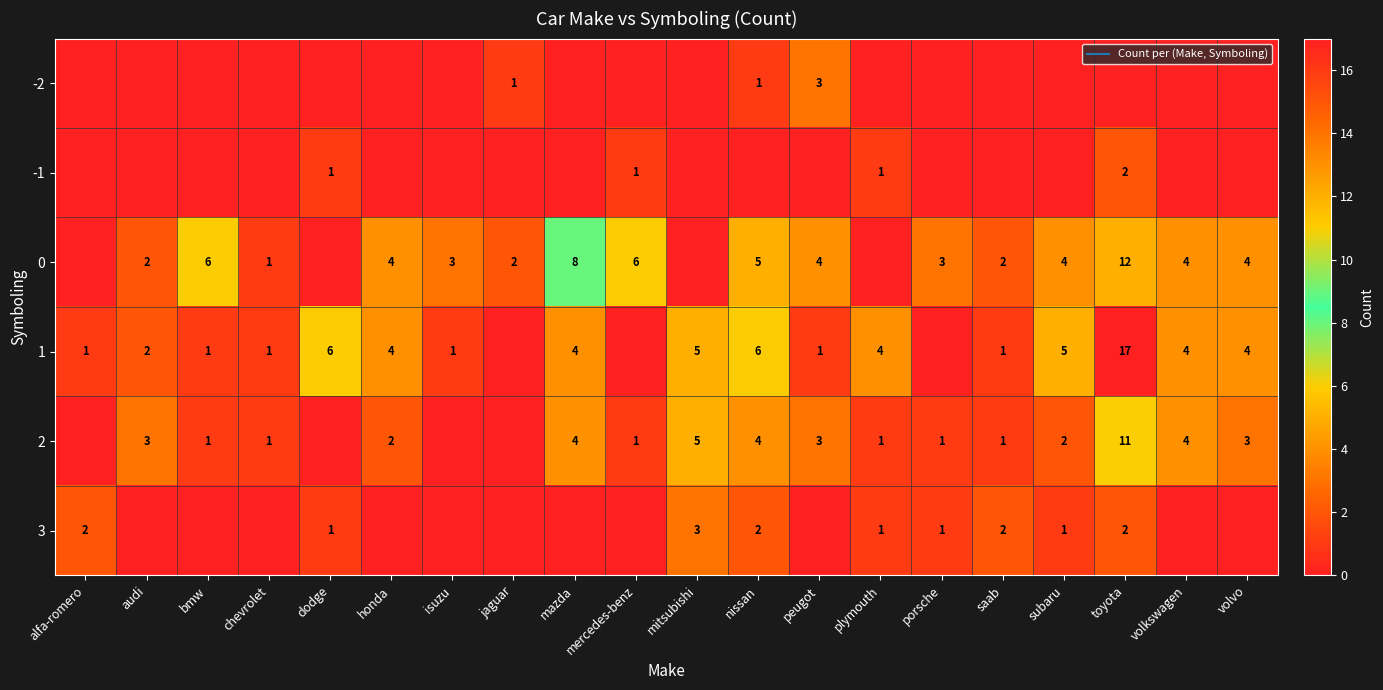

What is the total value across all series at mazda?

16